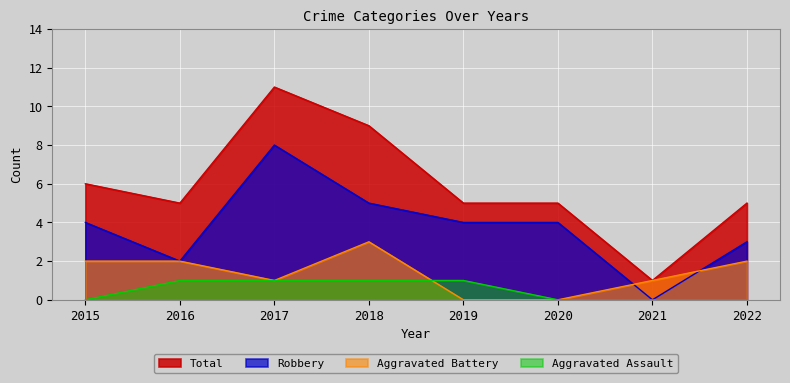

True or false: Aggravated Battery and Total intersect in this chart.

False